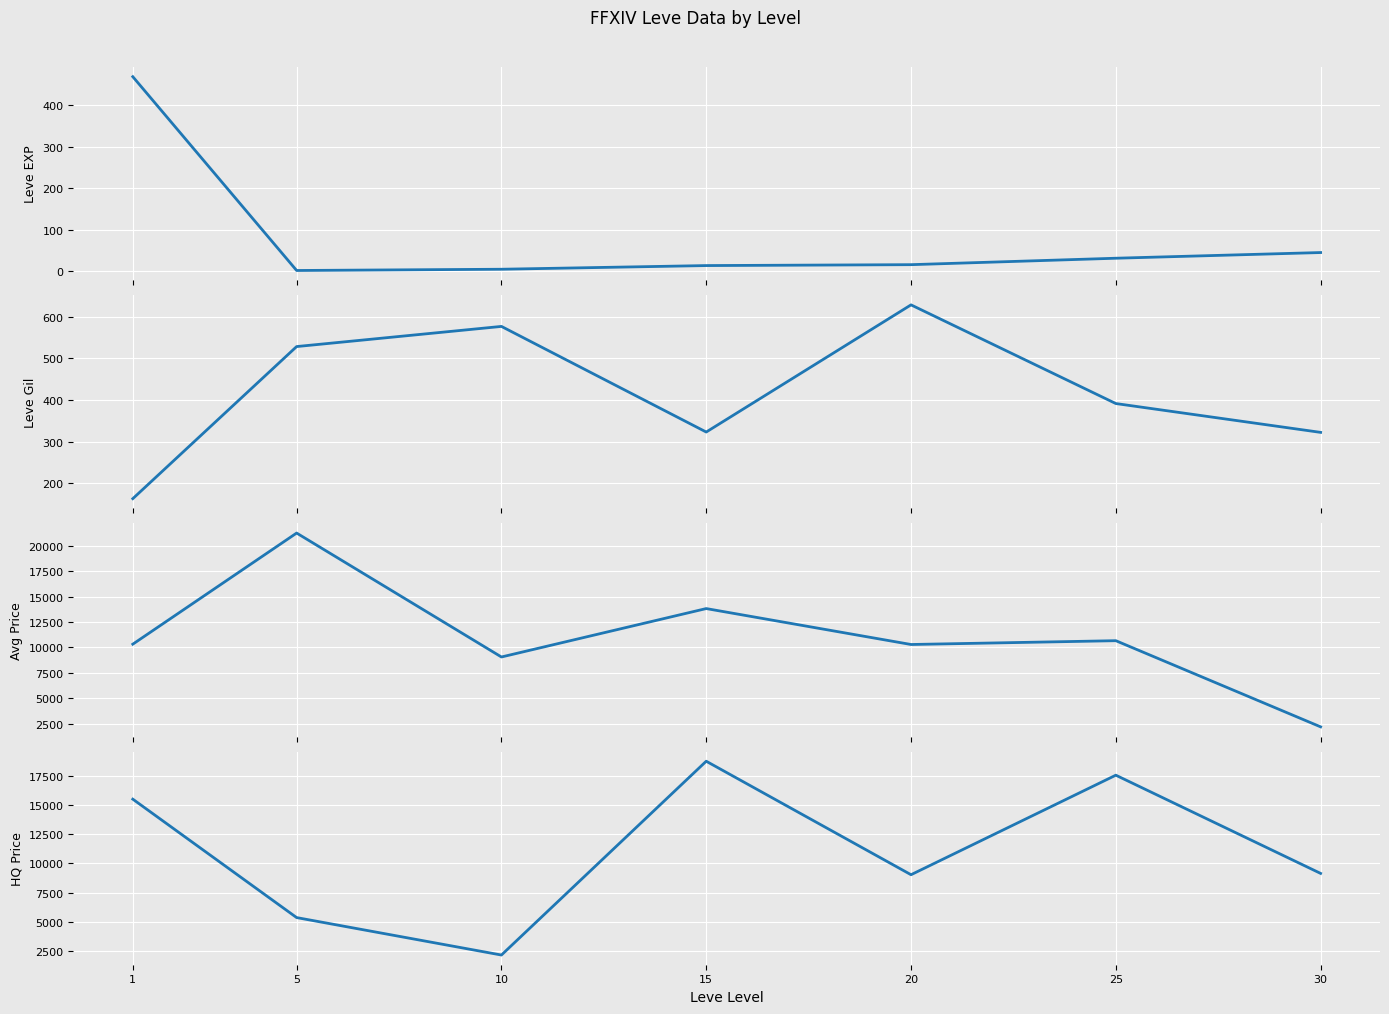

Reading right to left, extract all data points from this chart.

Leve EXP: 45.5	31.8	16.3	14.2	5.3	2.3	468.5
Leve Gil: 322.5	391.7	628.3	323.3	576.7	528.3	163.5
currentAveragePrice: 2185.7	10657.7	10282.7	13815.5	9055.0	21241.0	10314.8
LevePriceHQ: 9146.4	17544.8	9034.0	18738.2	2166.2	5368.4	15495.5